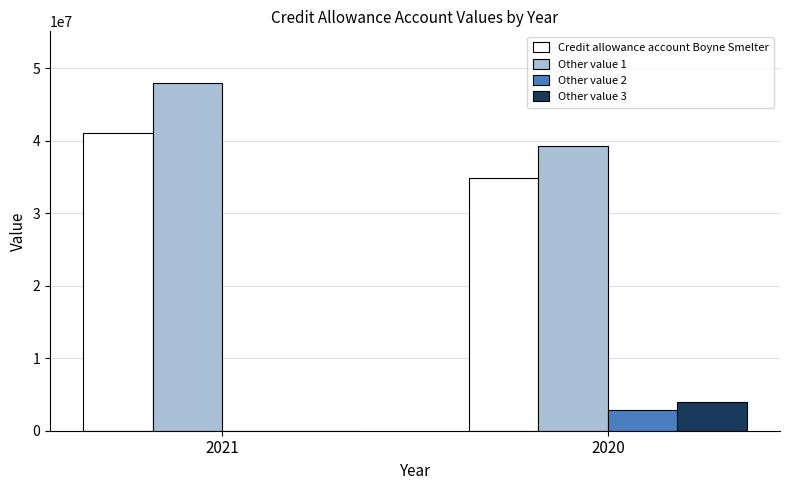

Reading left to right, what are all the values shown in this chart?

Credit allowance account Boyne Smelter: 2021=41042476	2020=34853683
Other value 1: 2021=47911992	2020=39221937
Other value 2: 2021=0	2020=2838360
Other value 3: 2021=0	2020=4031156